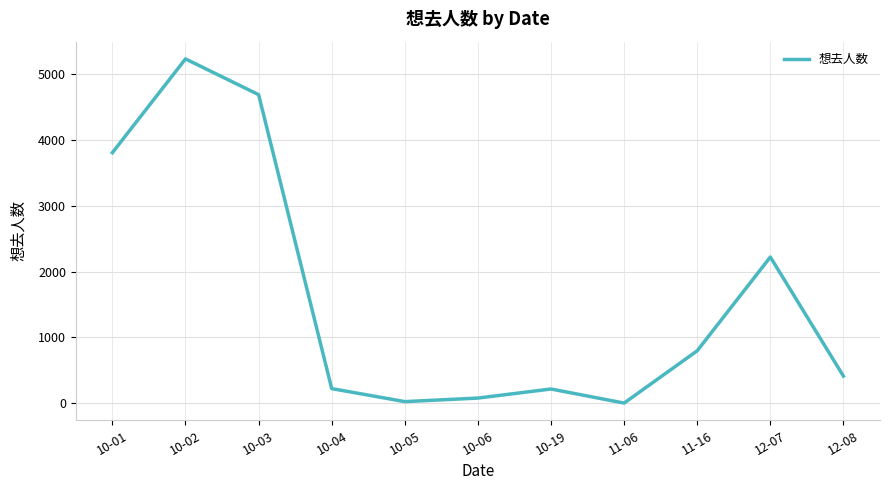

How many values are below 410?

5